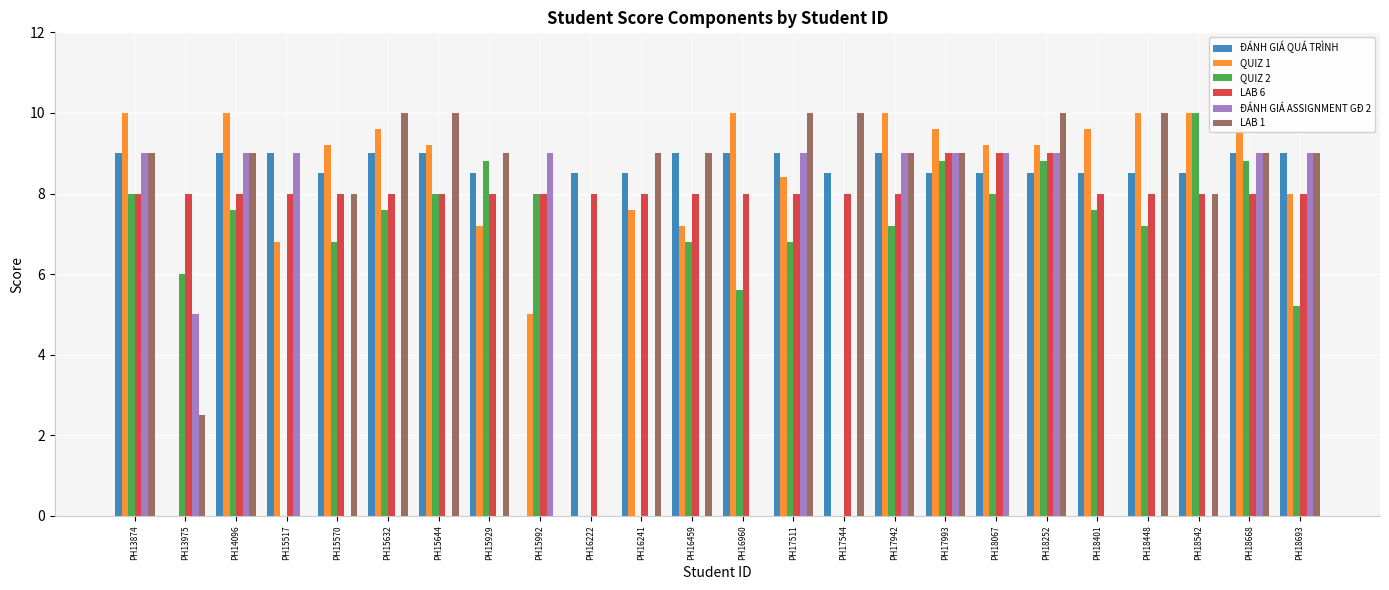

How many groups of bars are there?

24